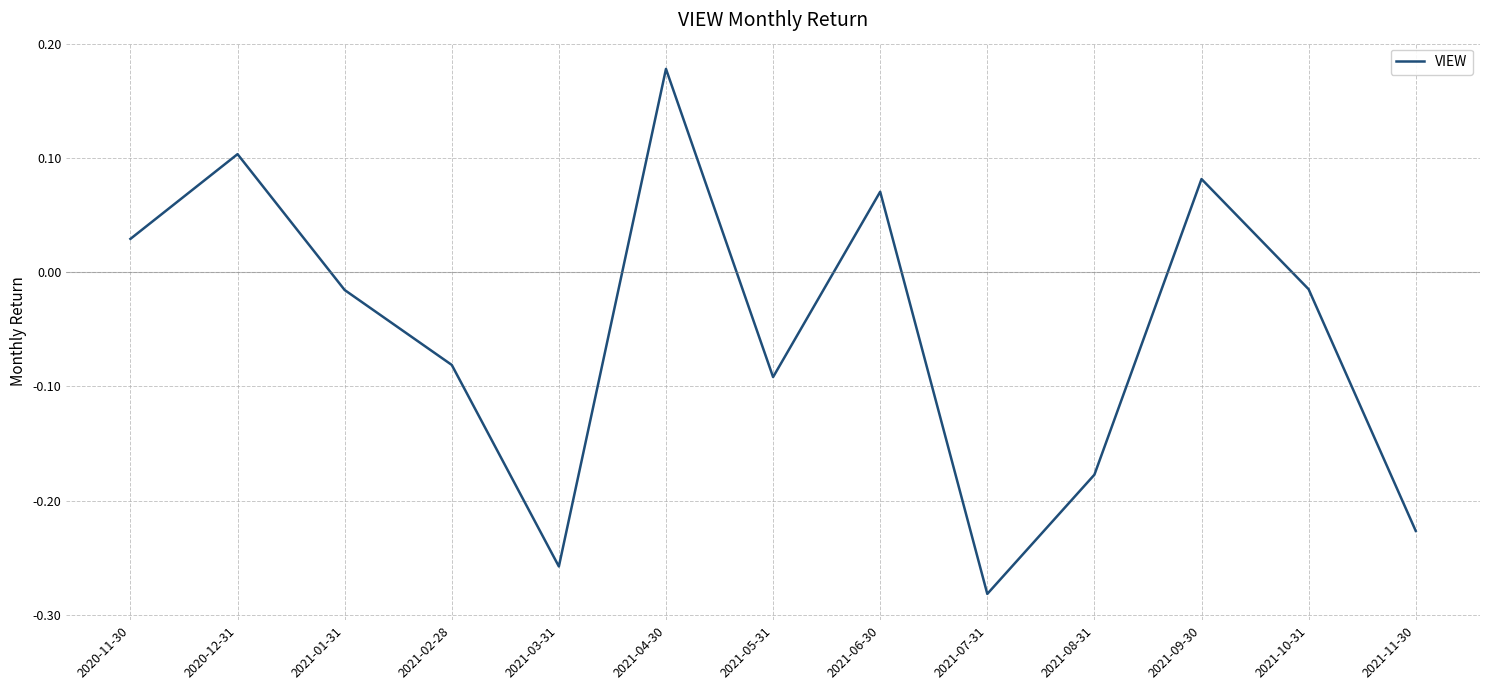

Where does the data first go above 0?

2020-11-30